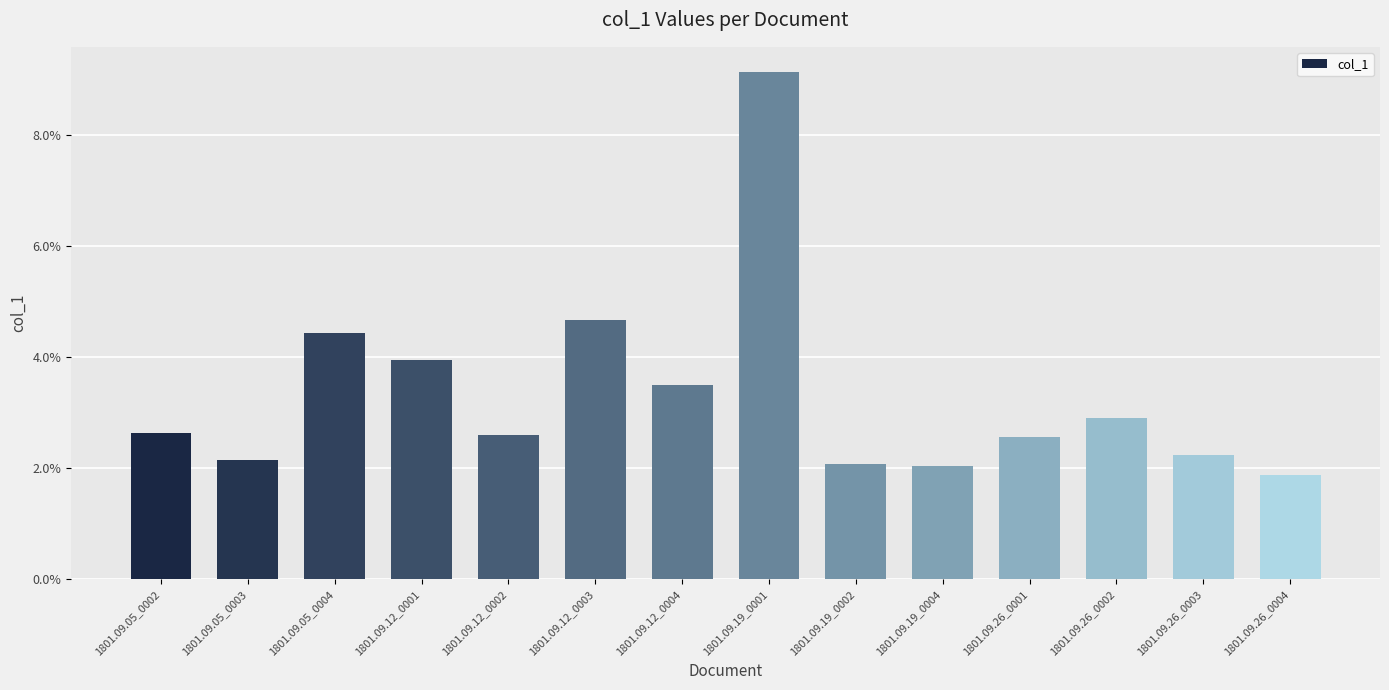

What is the sum of the values at 1801.09.05_0004 and 1801.09.12_0001?

0.1